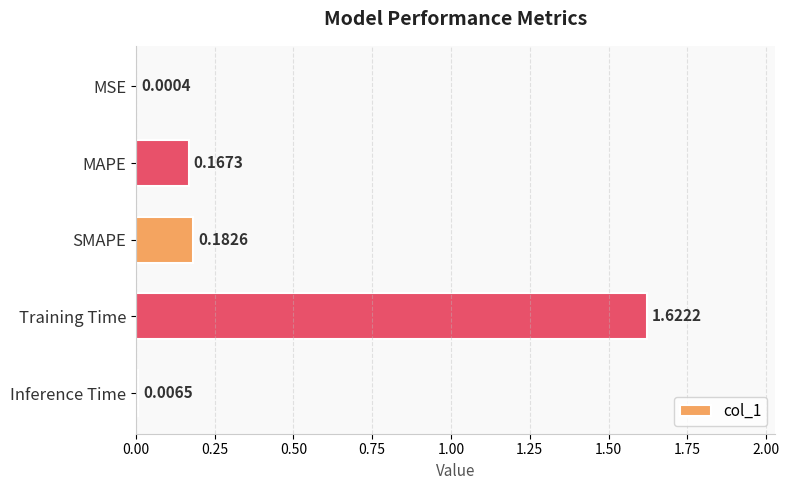

What is the sum of all values?

2.0